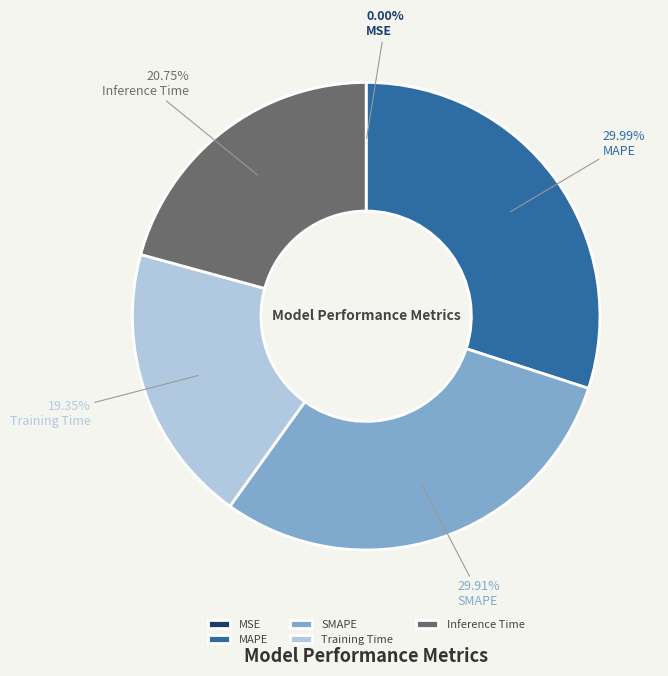

Does any single category account for the majority?

No